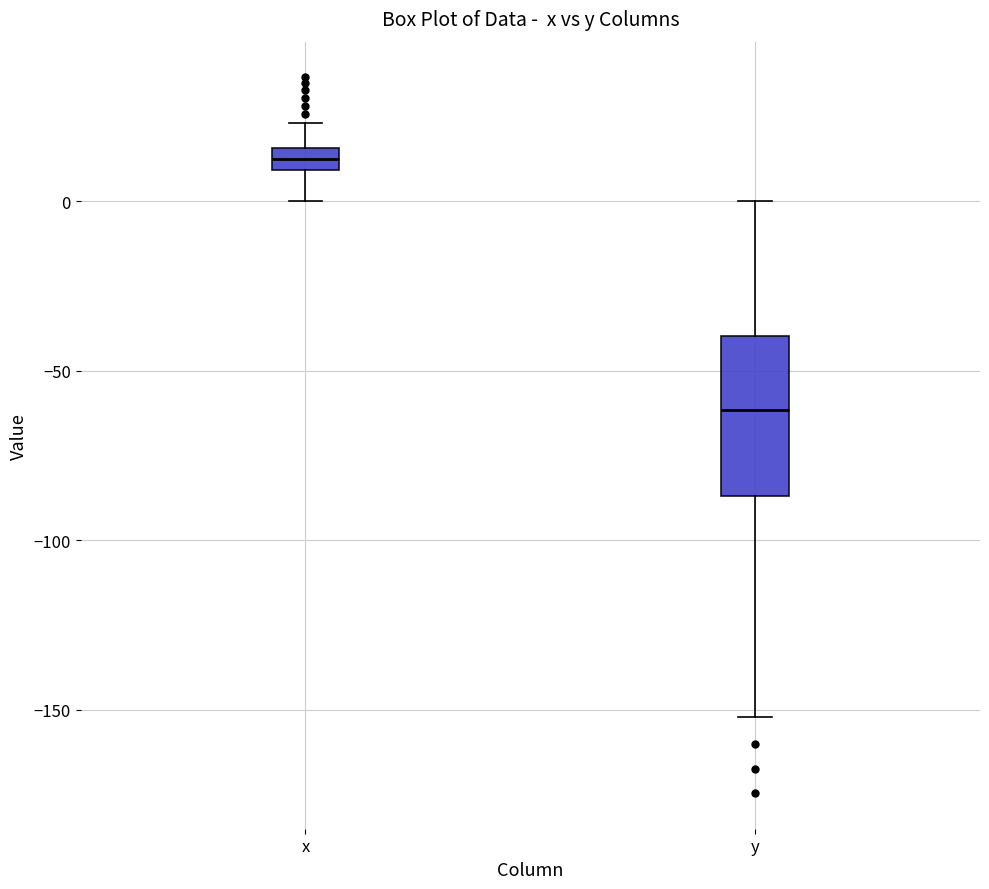

Where is the upper edge of the box for y on the y-axis? The values are not printed on the chart, so give them approximately, as read against the axis.

-40